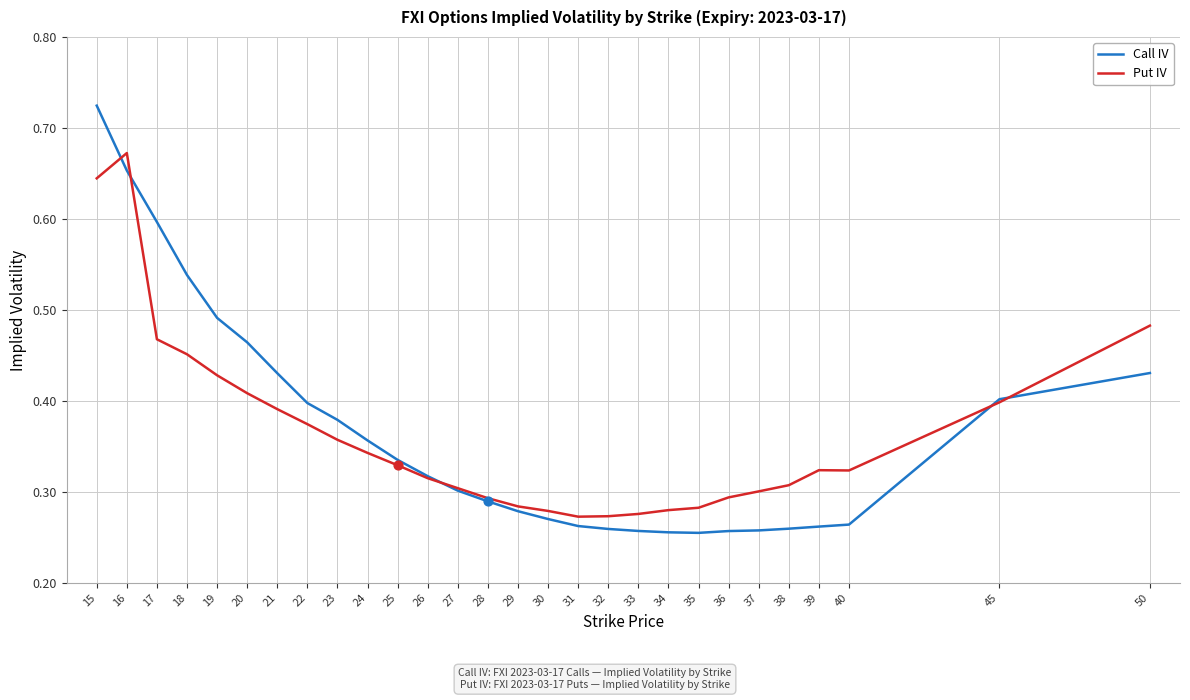

Which series has the largest range (max minus min)?

Call IV